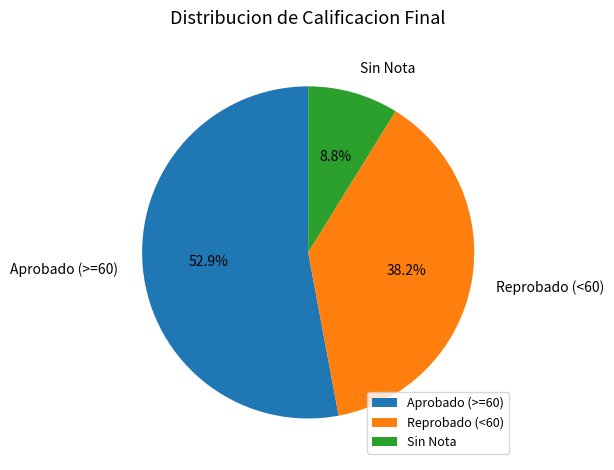

Between Reprobado (<60) and Sin Nota, which is larger?

Reprobado (<60)